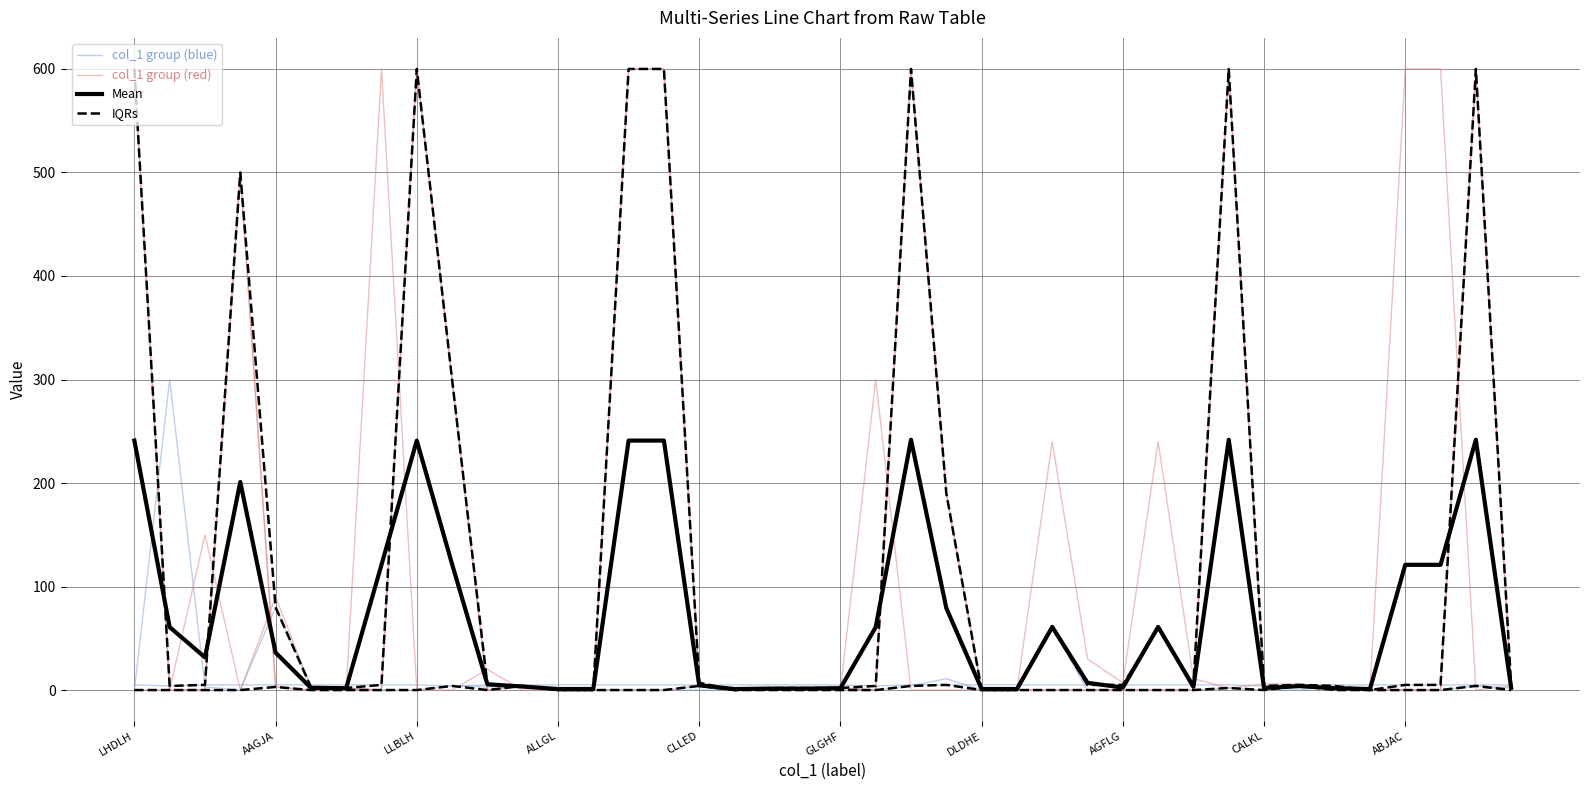

Rank the categories by col_1 group (red) value from lowest to highest.

LHDLH, AAGJA, ALLGL, DLDHE, CALKL, ABJAC, 11, 12, 13, 14, 15, 17, 20, 22, 23, 24, 25, 34, 35, 38, 18, 19, 31, GLGHF, 16, 39, 32, 33, 28, 30, 10, 27, CLLED, LLBLH, 26, 29, 21, AGFLG, 36, 37